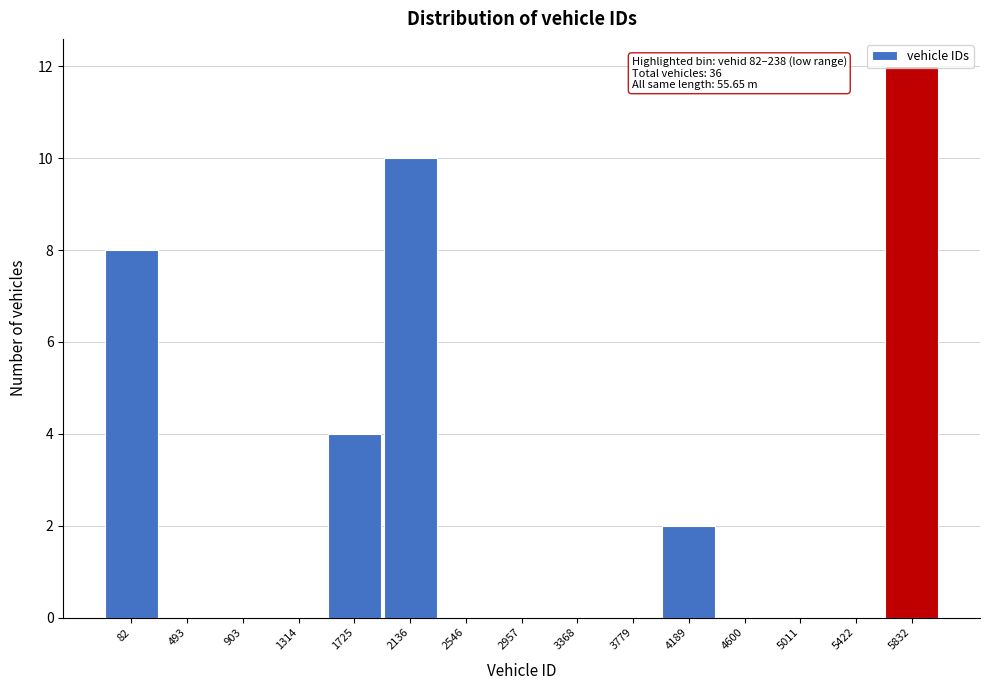

Which label corresponds to the largest value in the chart?

5832